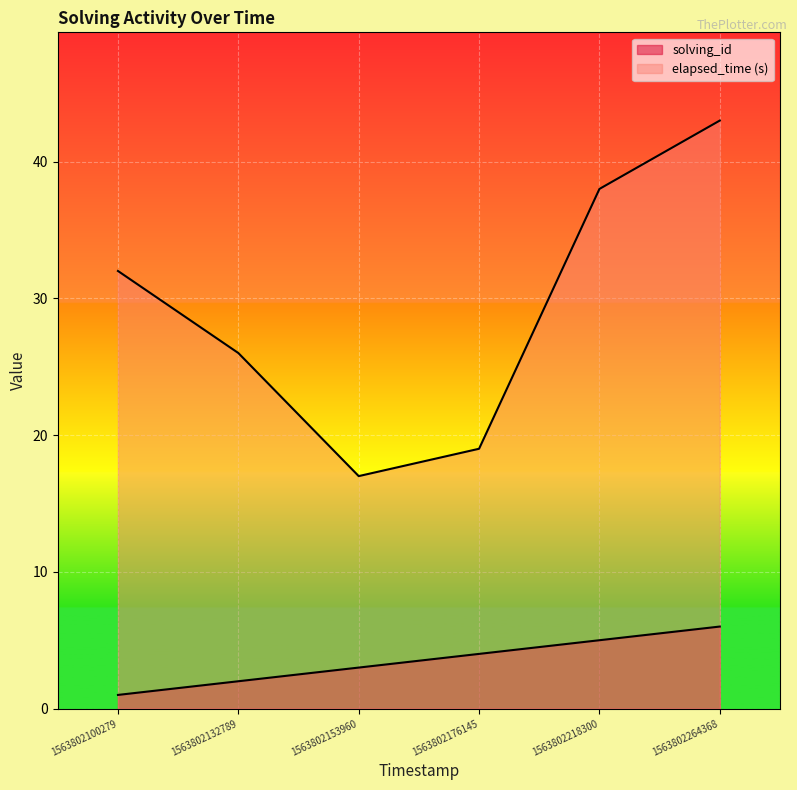

What is the smallest value displayed?

1